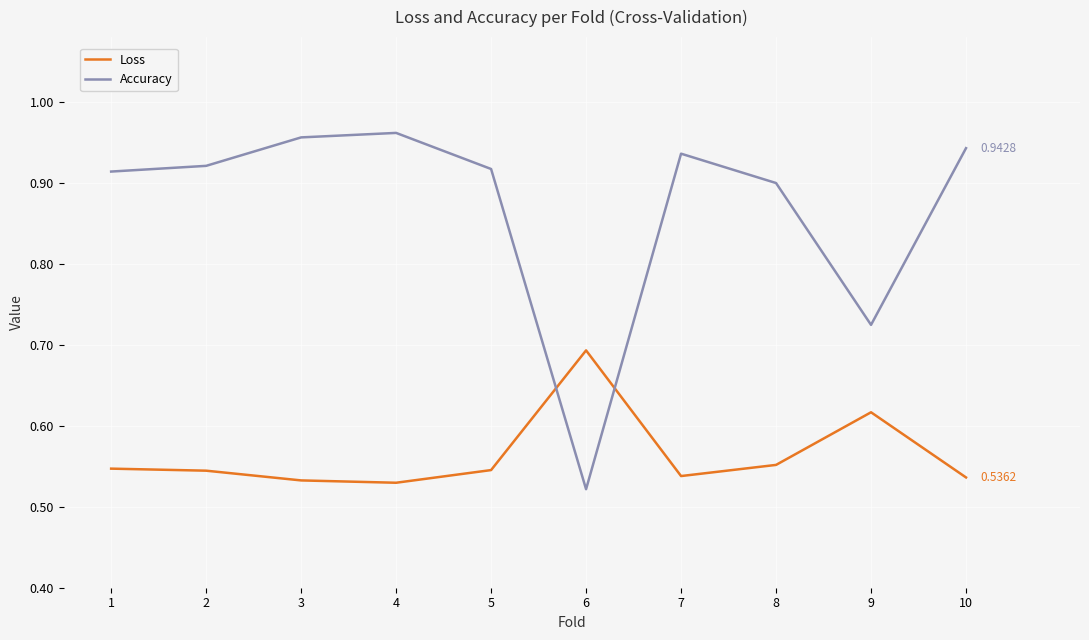

What is the total value across all series at 3?

1.5